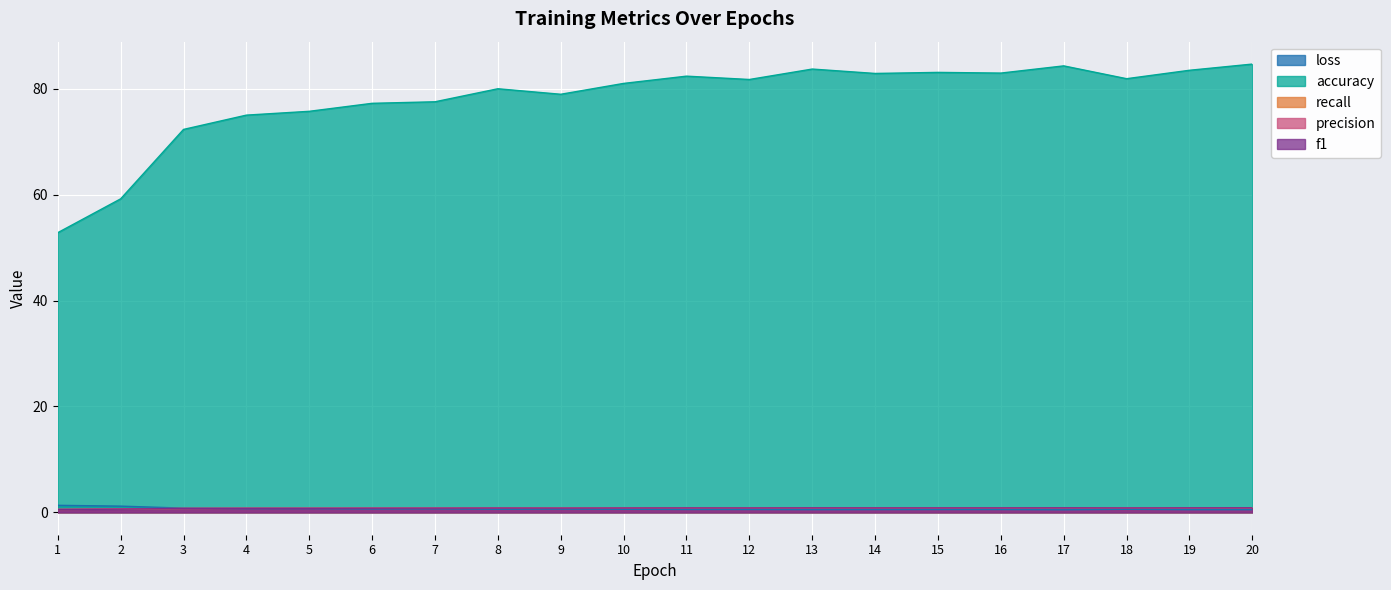

Reading left to right, transcribe all the data shown in this chart.

loss: 1.3	1.2	0.8	0.7	0.7	0.6	0.7	0.6	0.6	0.6	0.5	0.5	0.5	0.5	0.5	0.5	0.5	0.6	0.5	0.5
accuracy: 52.8	59.2	72.3	75.0	75.7	77.2	77.5	80.0	79.0	81.0	82.4	81.7	83.7	82.9	83.1	83.0	84.3	81.9	83.5	84.7
recall: 0.5	0.6	0.7	0.8	0.8	0.8	0.8	0.8	0.8	0.8	0.8	0.8	0.8	0.8	0.8	0.8	0.8	0.8	0.8	0.8
precision: 0.6	0.7	0.7	0.8	0.8	0.8	0.8	0.8	0.8	0.8	0.8	0.8	0.8	0.8	0.8	0.8	0.8	0.8	0.8	0.9
f1: 0.5	0.6	0.7	0.8	0.8	0.8	0.8	0.8	0.8	0.8	0.8	0.8	0.8	0.8	0.8	0.8	0.8	0.8	0.8	0.8